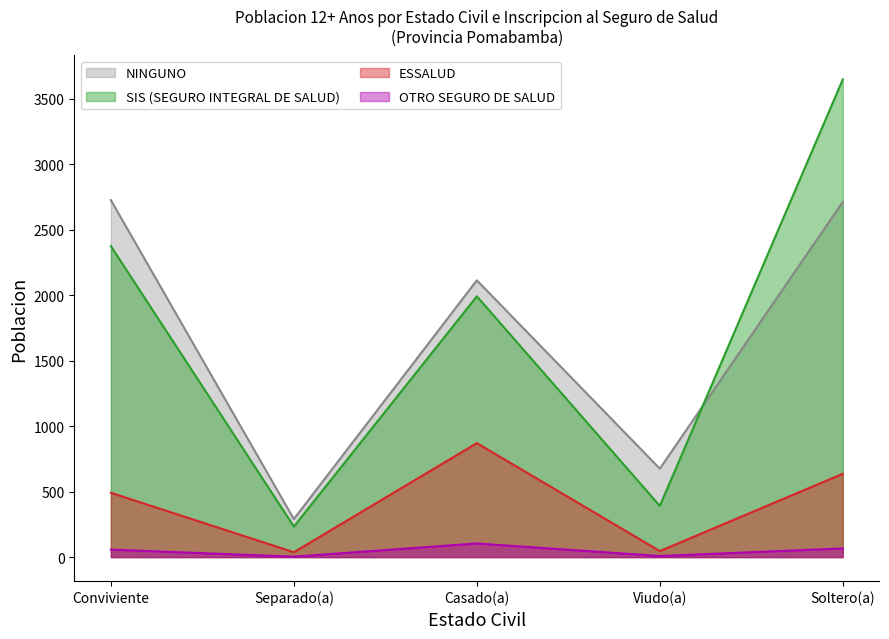

Rank the categories by NINGUNO value from lowest to highest.

Separado(a), Viudo(a), Casado(a), Soltero(a), Conviviente